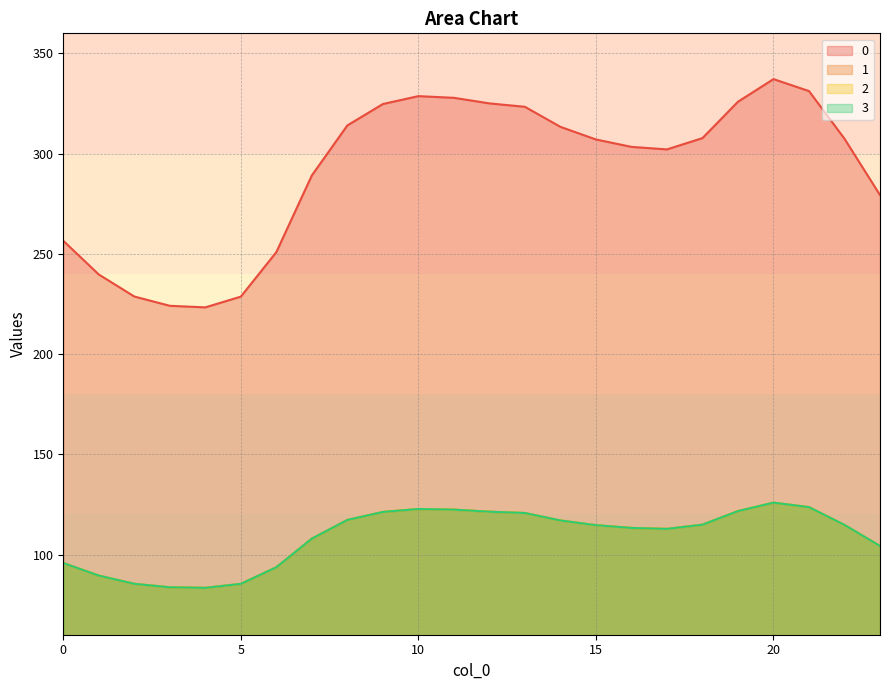

The 3 series shows 117.3 at 8. True or false?

True